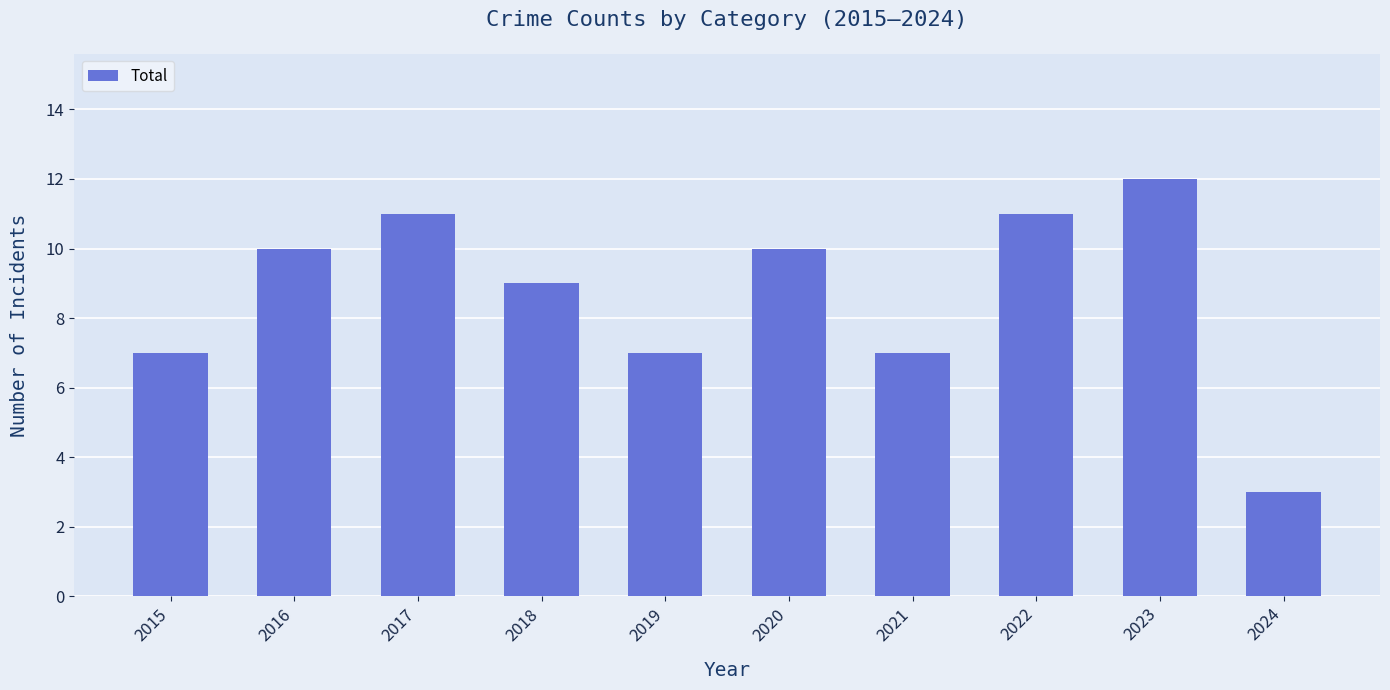

Approximately how many times larger is the value at 2015 compared to 2017?

0.6